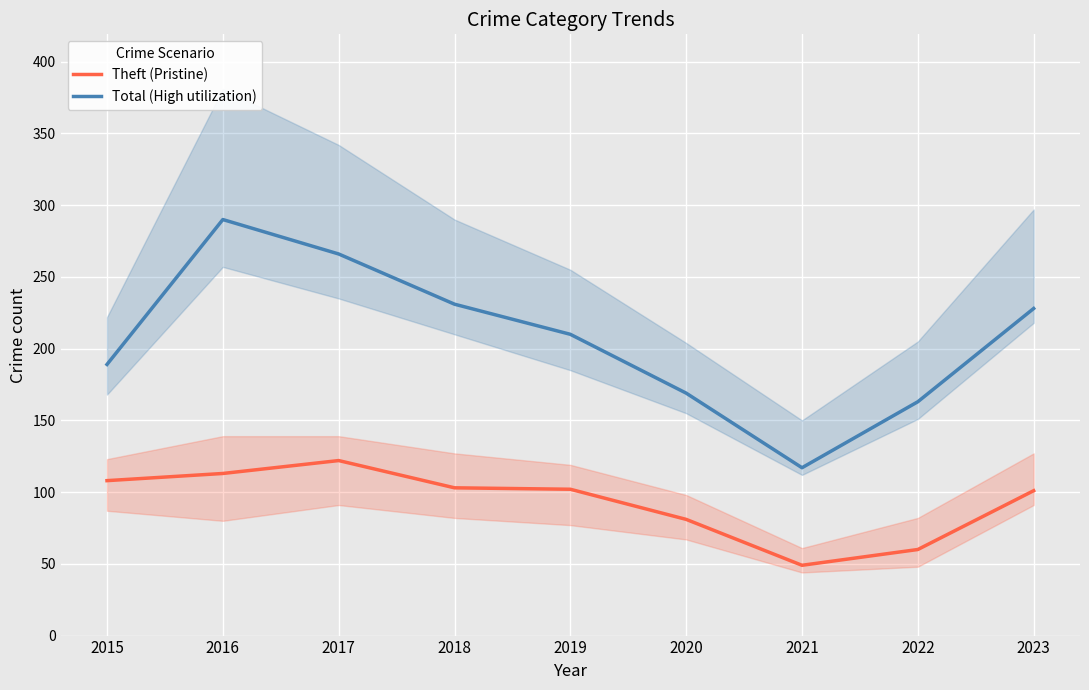

How many lines are shown in the chart?

2